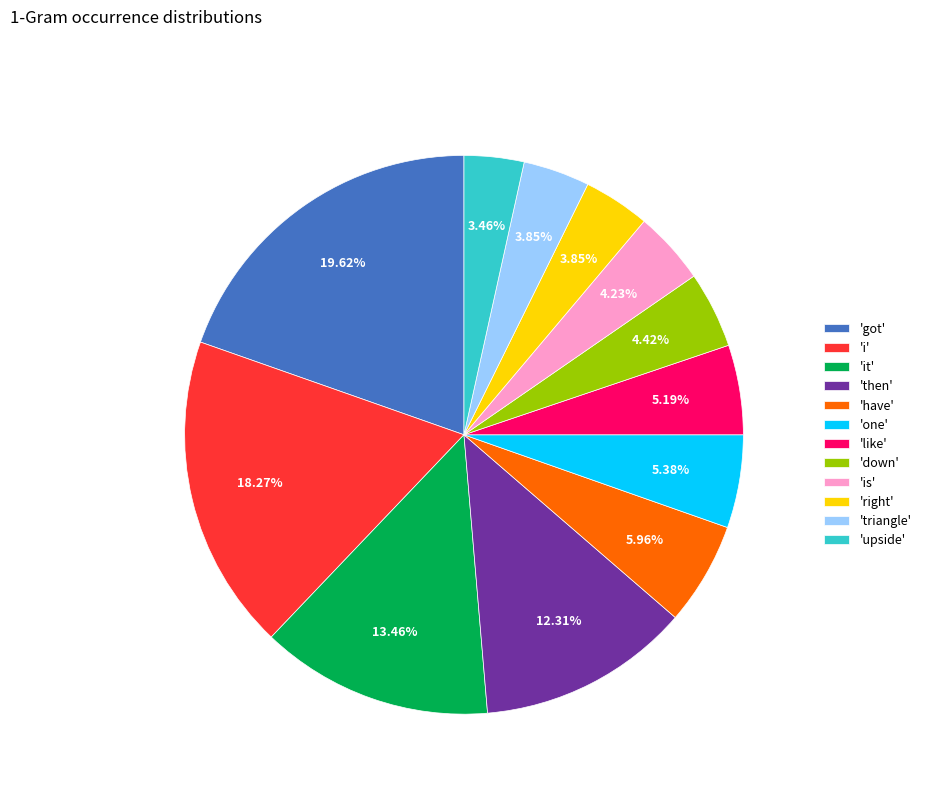

How many segments does this pie chart have?

12